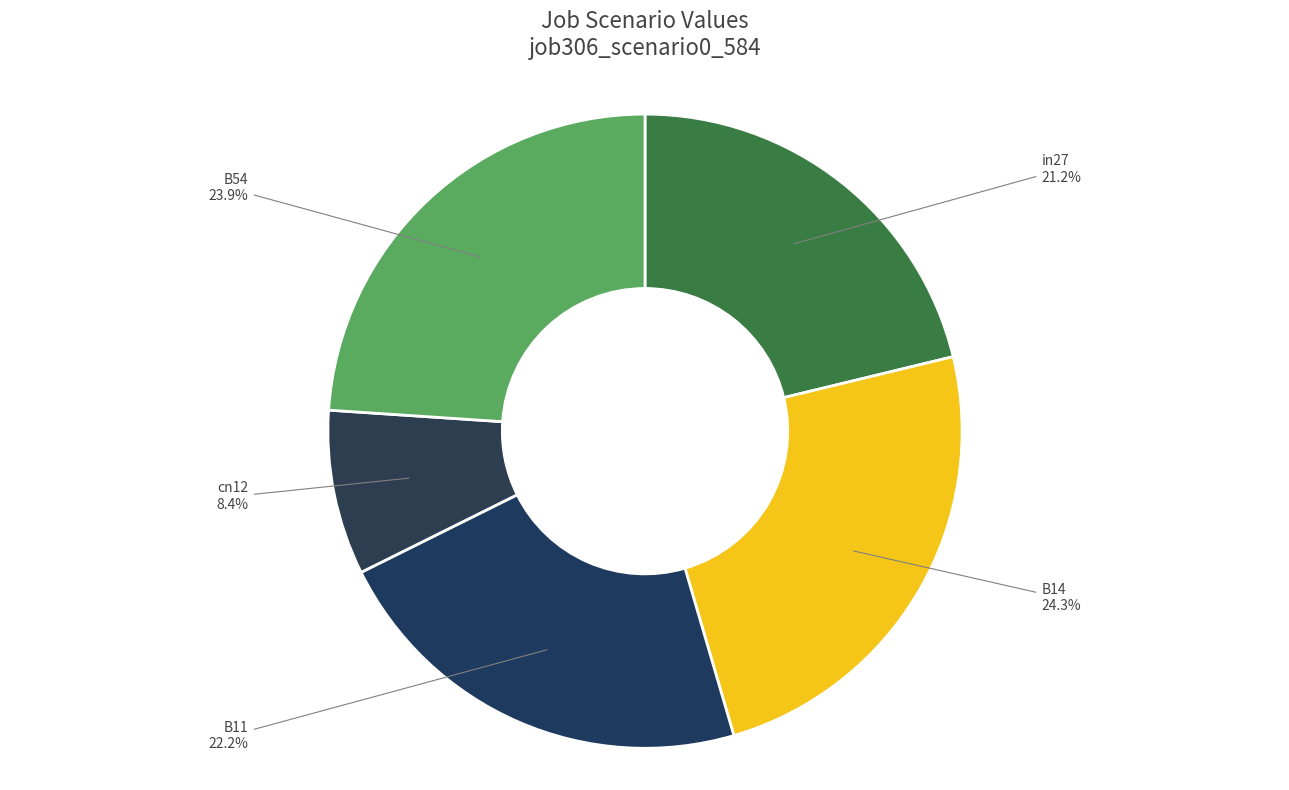

To the nearest percent, what is the combined percentage of B11 and B14?

46%